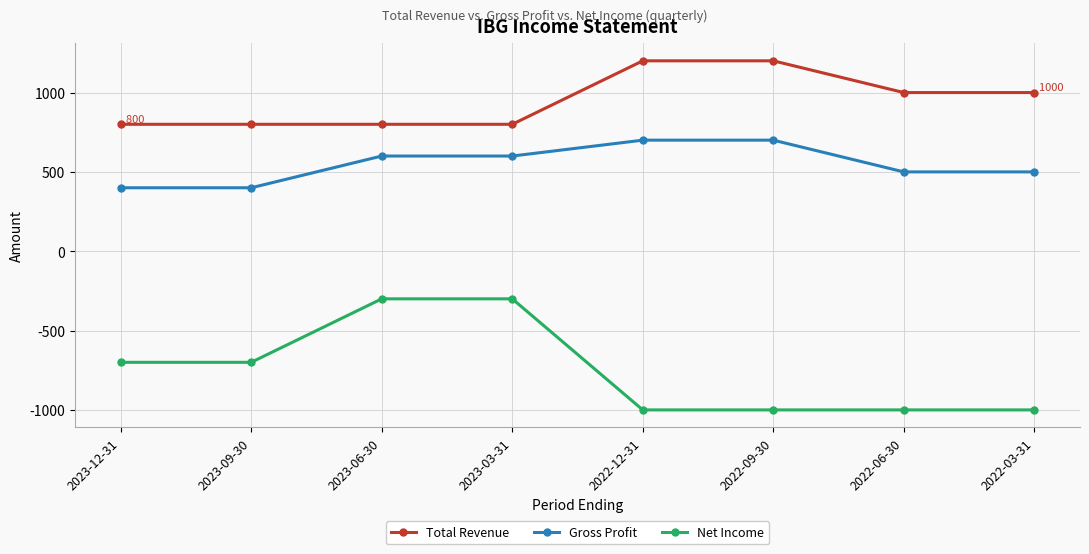

The value of Total Revenue at 2022-06-30 is 427. True or false?

False